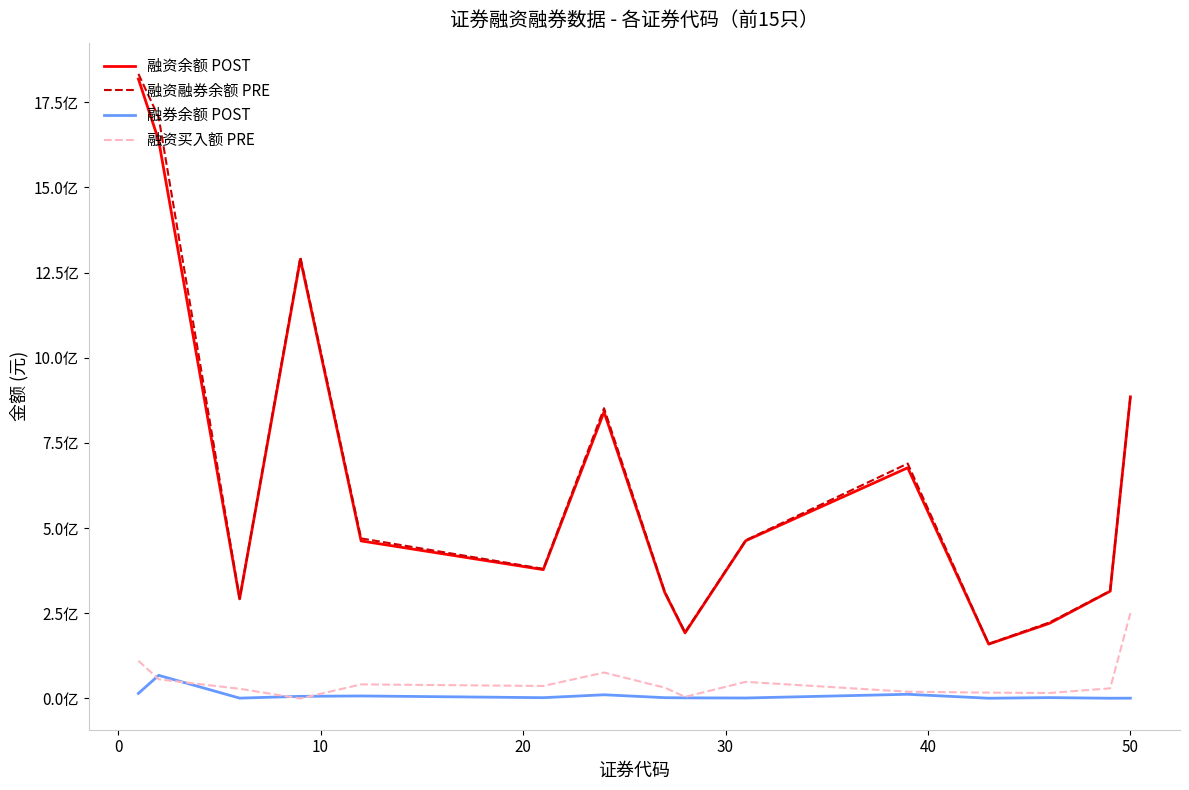

Is this an area chart (filled region under the line)?

No